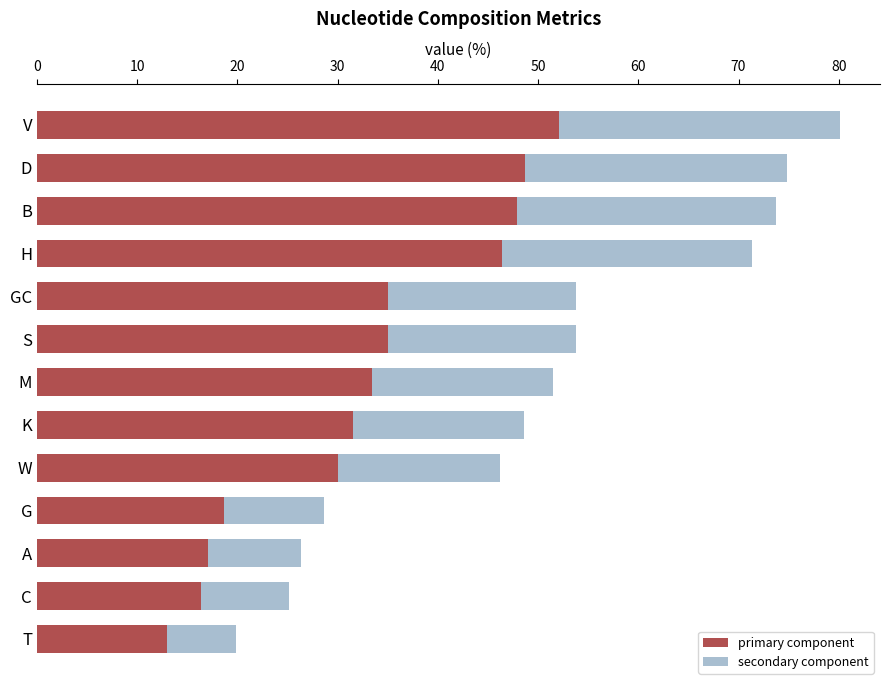

The primary component series shows 30.0 at W. True or false?

True